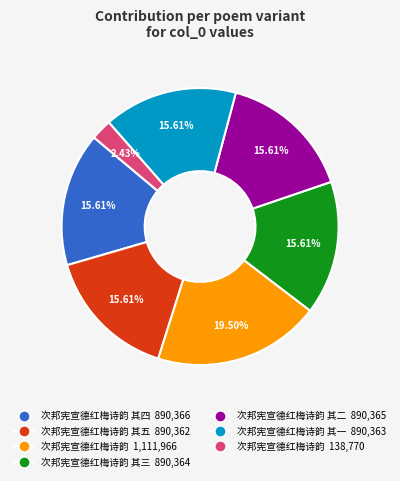

Is there a majority slice in this chart?

No